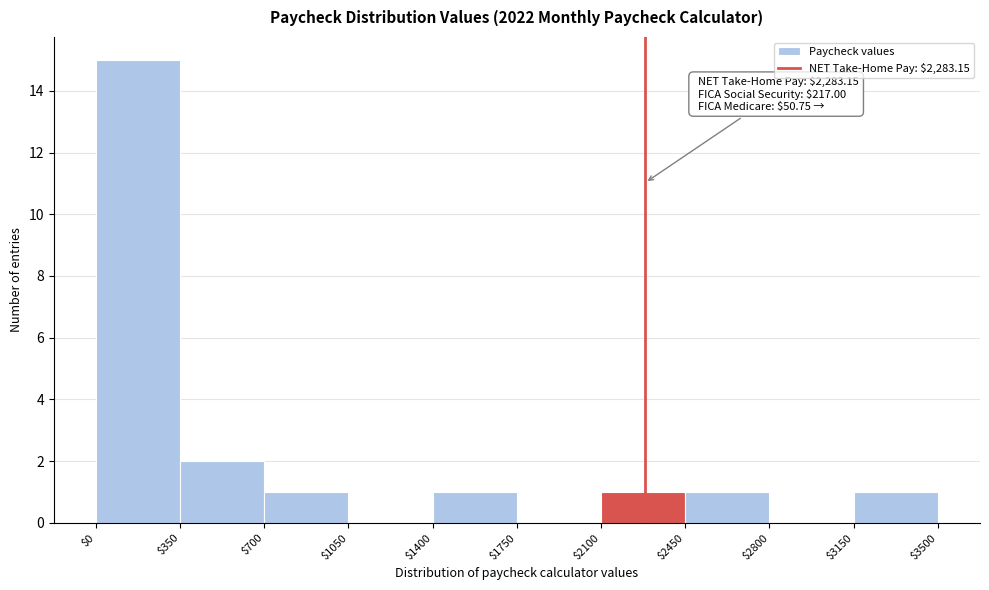

Over which range of the x-axis is the bar tallest?

$0 to $350